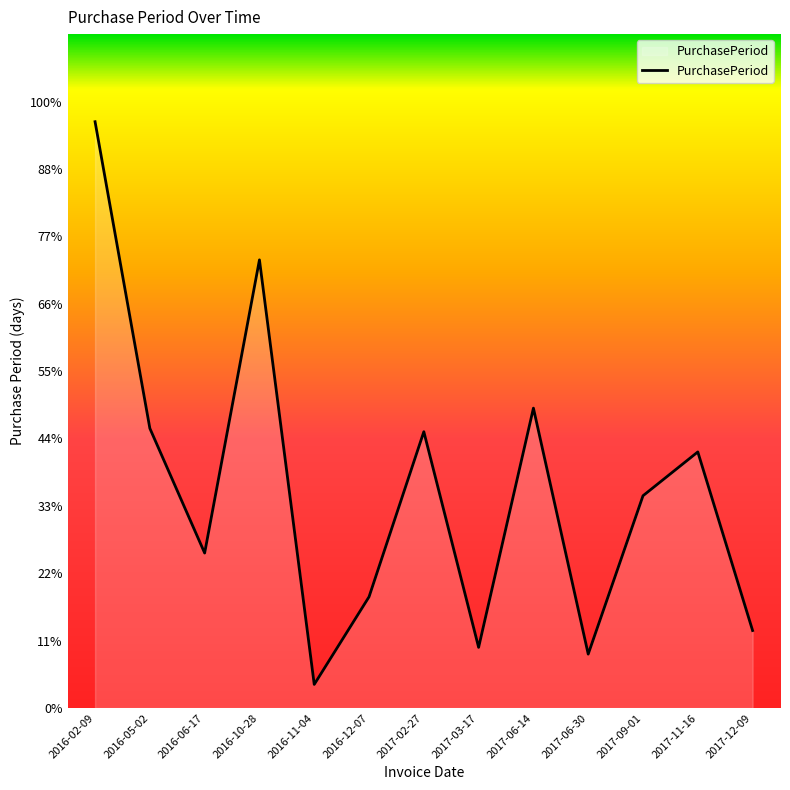

Is this an area chart (filled region under the line)?

Yes